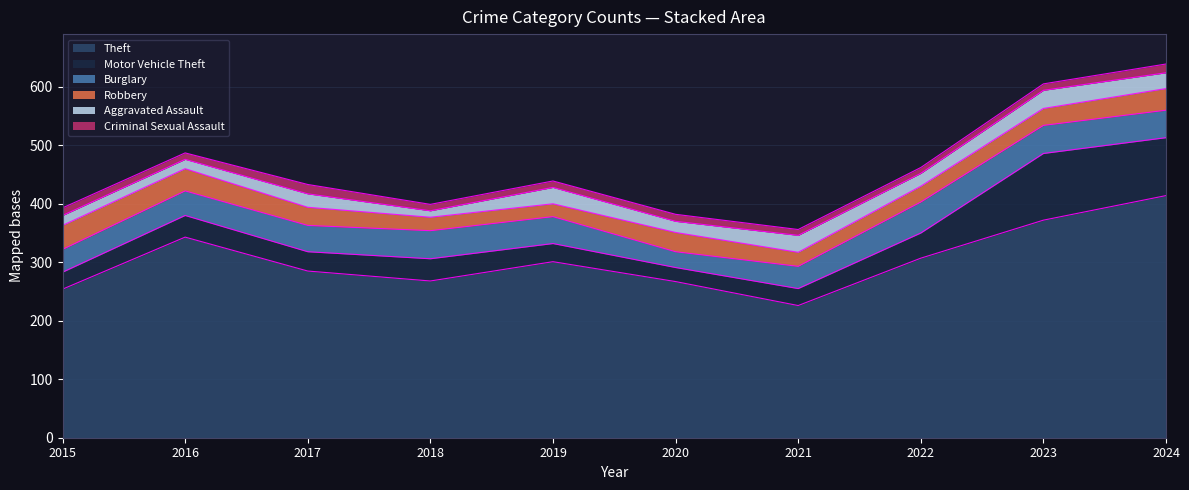

The Aggravated Assault series shows 11 at 2022. True or false?

False